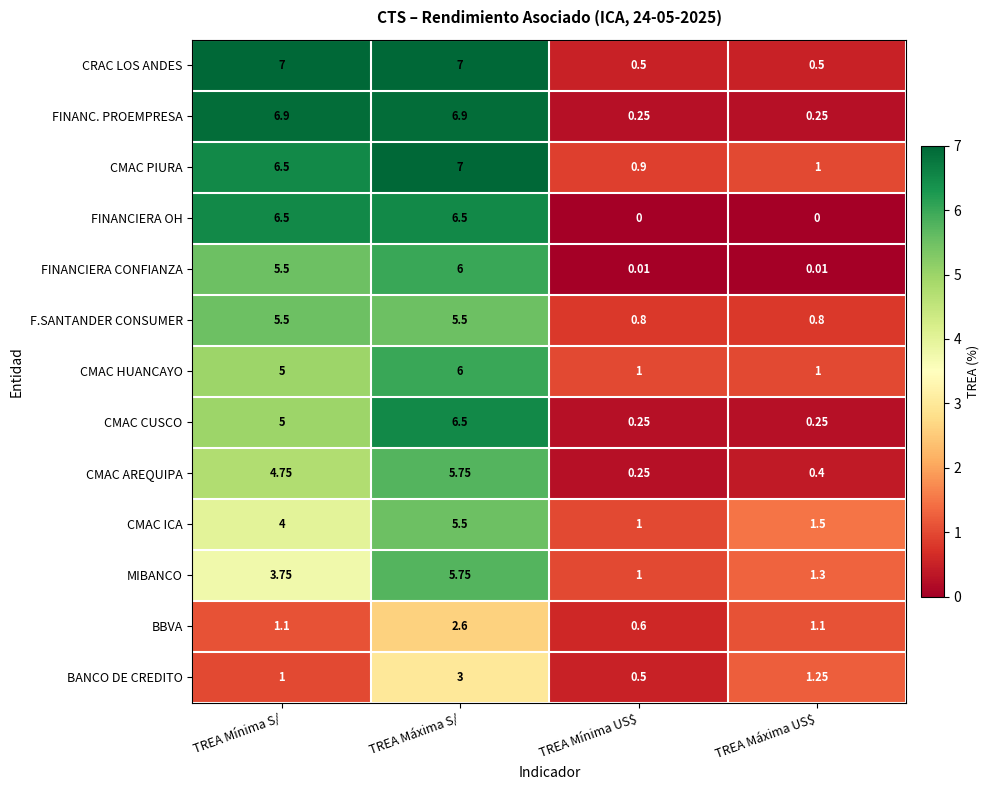

At which label does FINANCIERA CONFIANZA first exceed 5?

TREA Mínima S/